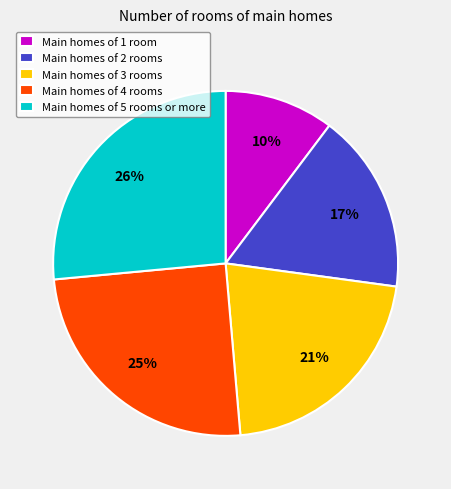

How many slices are in this pie chart?

5